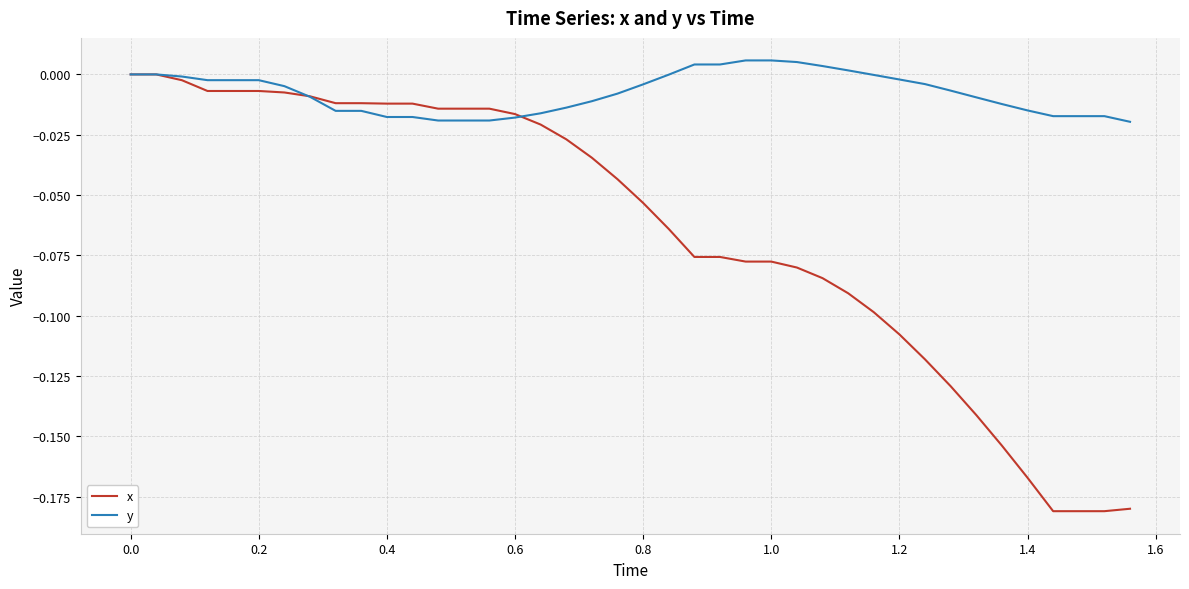

Which series has the largest total across all categories?

y